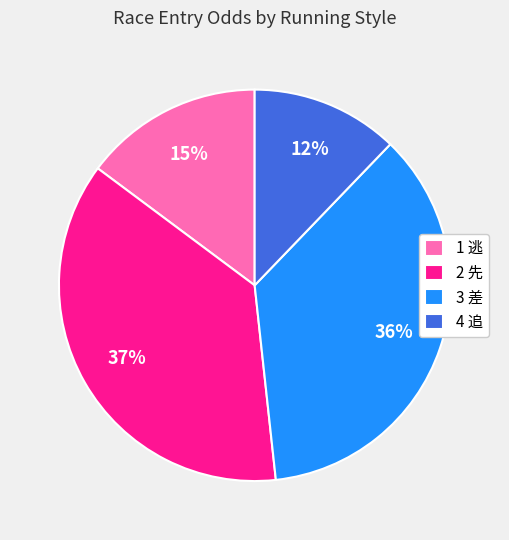

Which slice is the smallest?

4 追